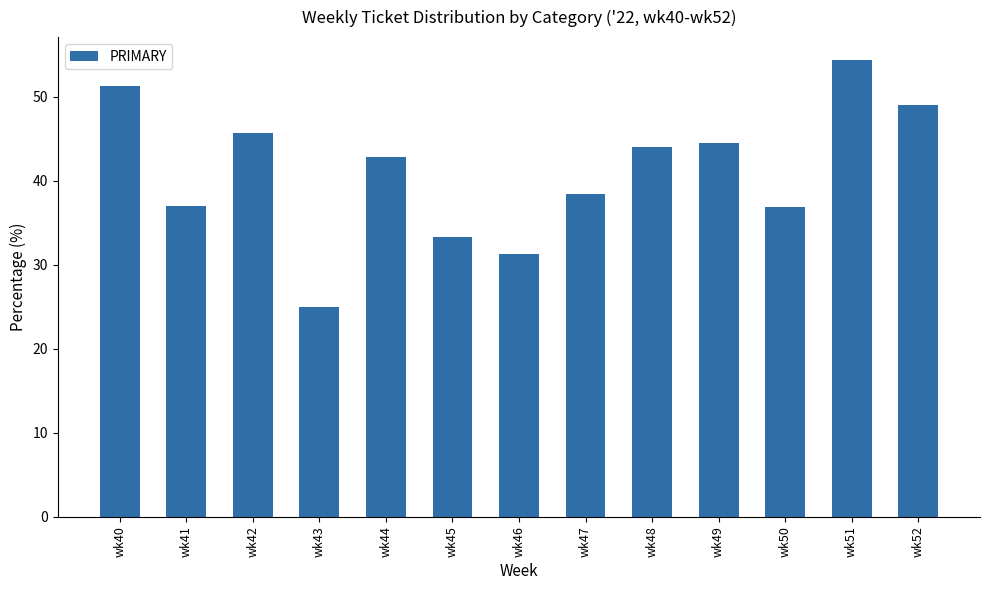

How many bars are there in total?

13